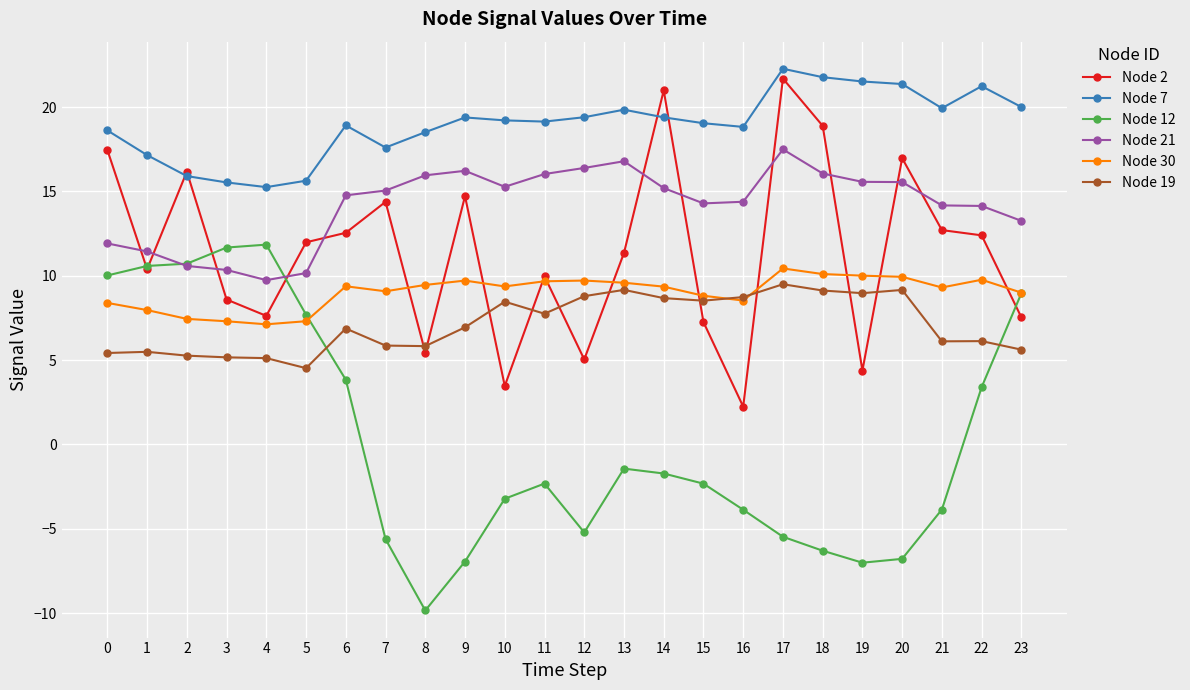

Rank the series at 18 from highest to lowest value.

Node 7, Node 2, Node 21, Node 30, Node 19, Node 12